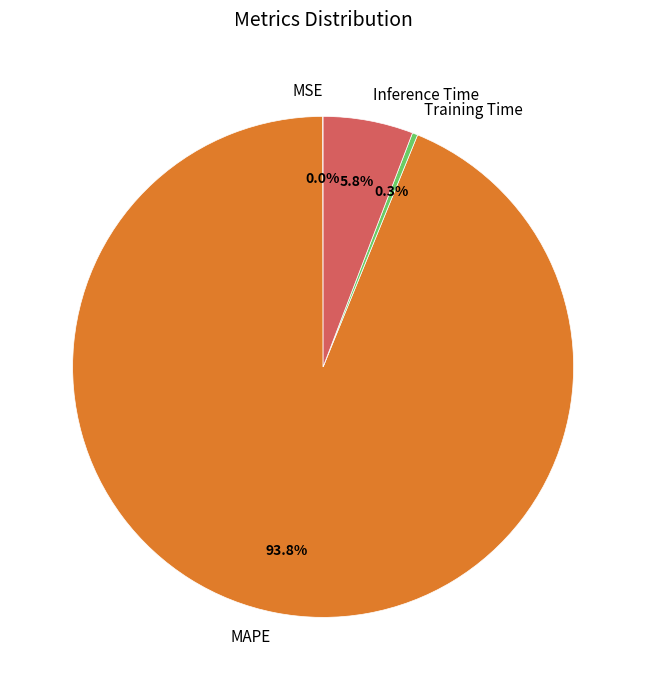

What portion of the pie excludes Inference Time?

94.2%